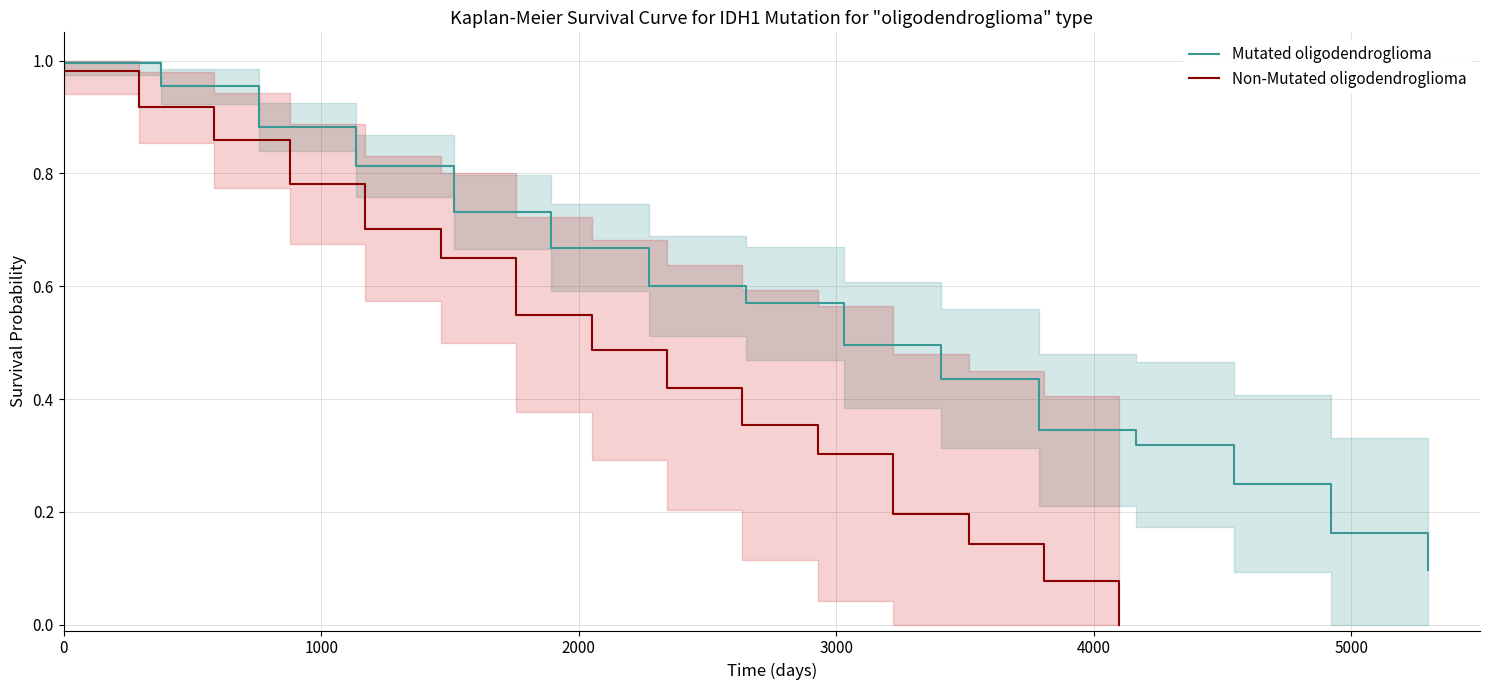

True or false: Non-Mutated oligodendroglioma and Mutated oligodendroglioma intersect in this chart.

False